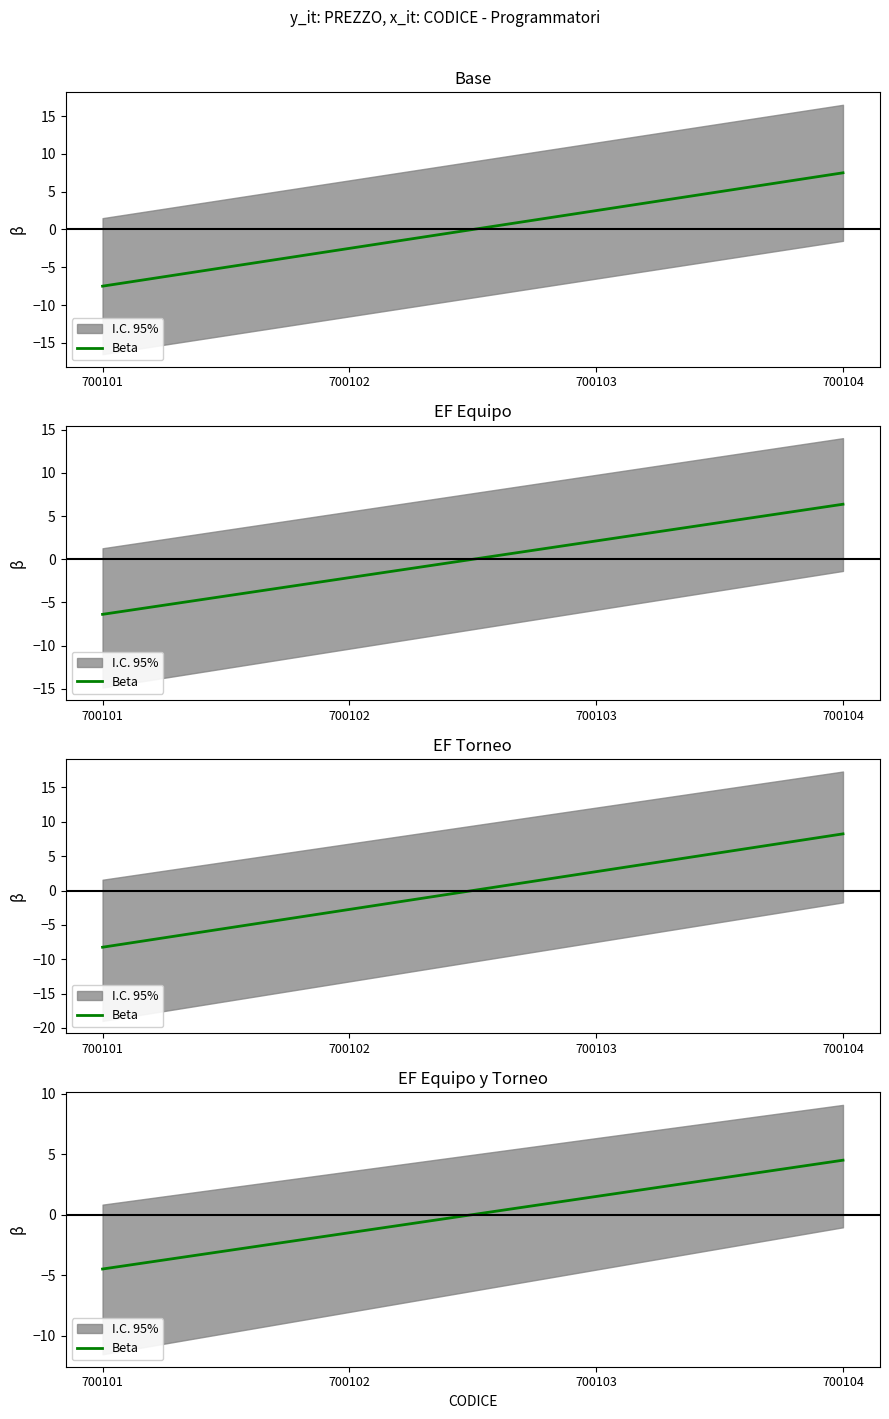

What is the value of the 4th point from the left?

4.5